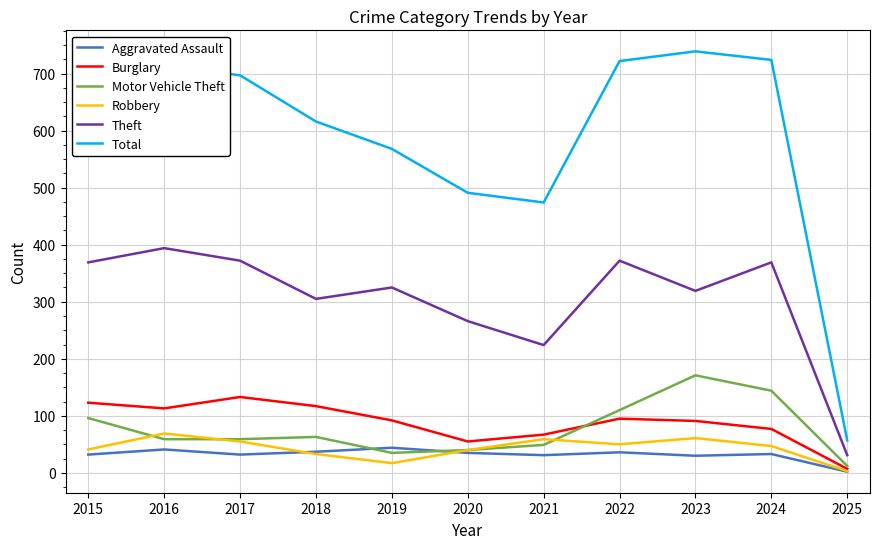

After their last crossing, which series has the higher values: Motor Vehicle Theft or Robbery?

Motor Vehicle Theft